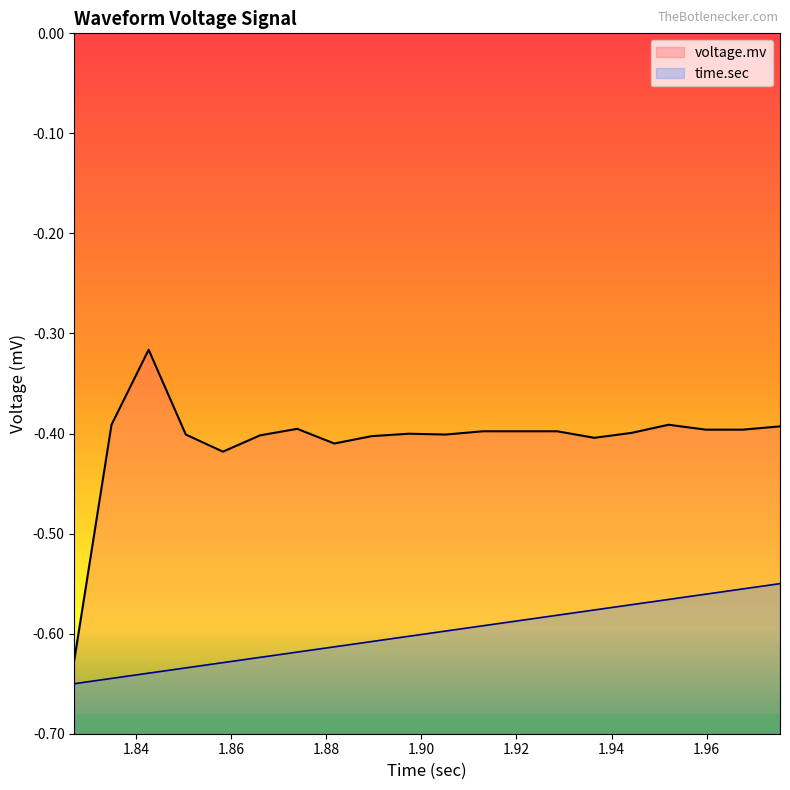

List the labels in order of time.sec value, smallest first.

1, 2, 3, 4, 5, 6, 7, 8, 9, 10, 11, 12, 13, 14, 15, 16, 17, 18, 19, 20